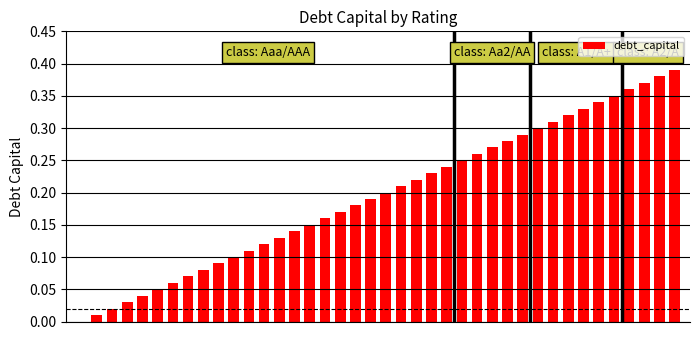

What is the sum of all values?

7.8